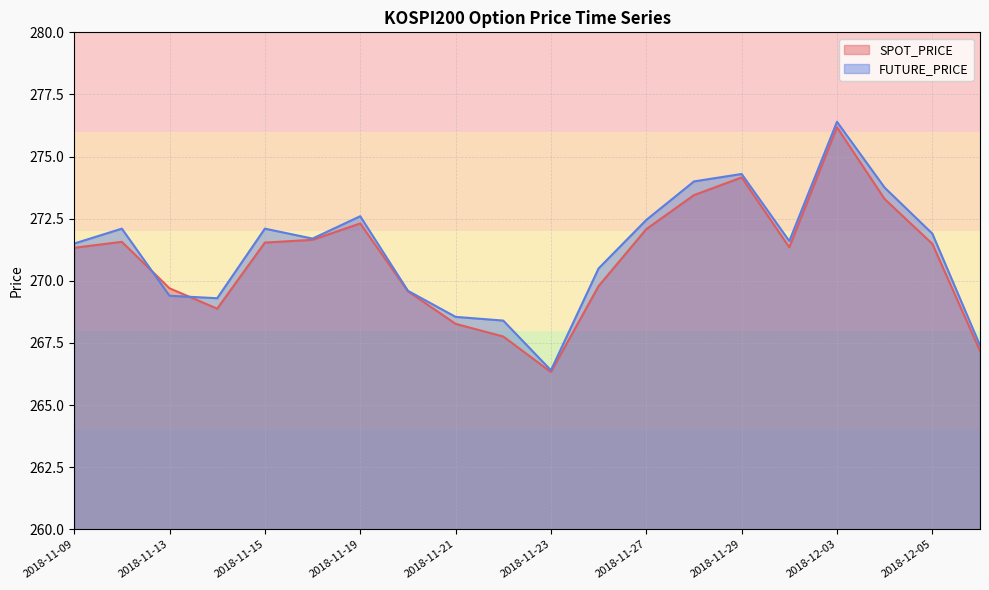

At which category does the chart reach its peak across all series?

2018-12-03